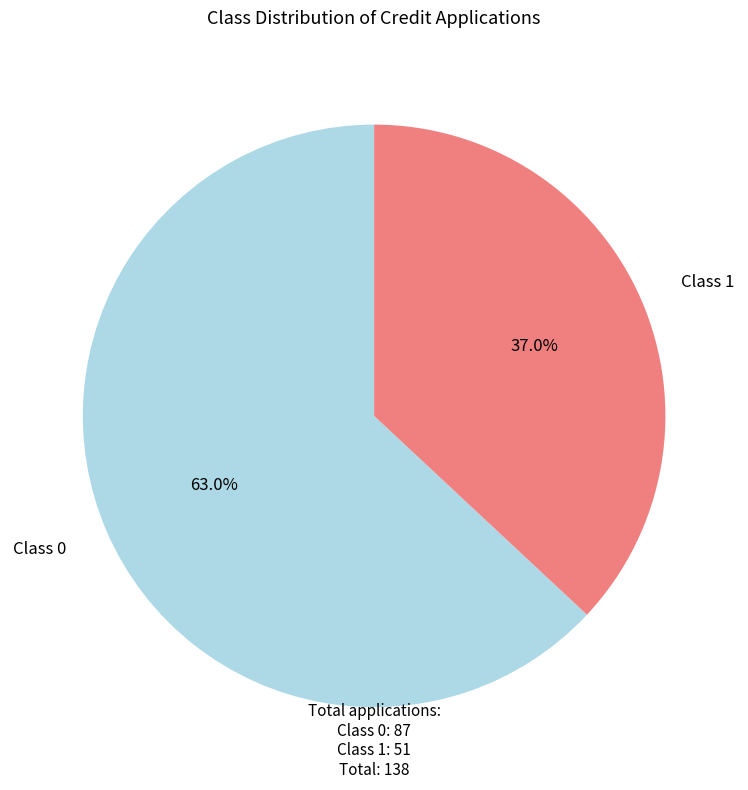

To the nearest percent, what is the difference between the largest and smallest slice percentages?

26%